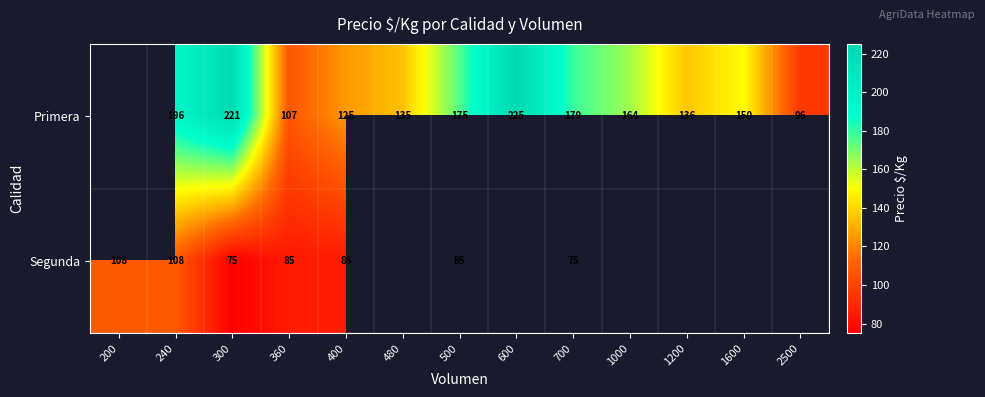

What is the difference between the Primera values at 300 and 500?

46